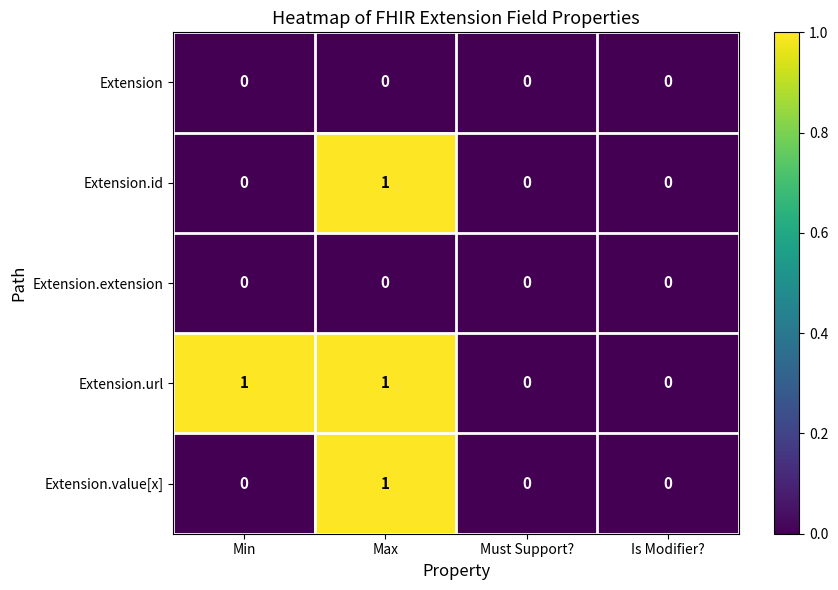

How many data points does each series have?

4